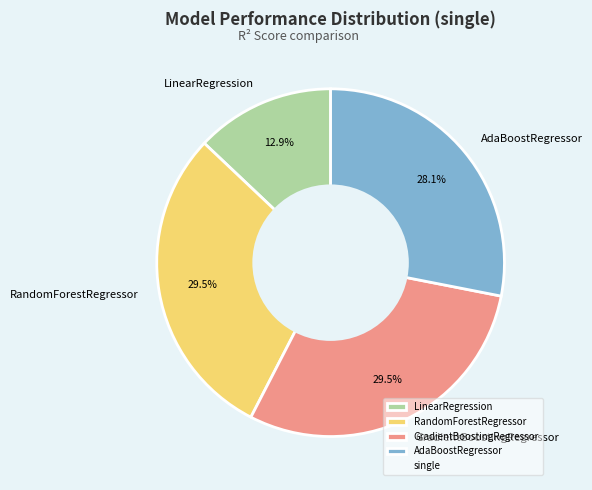

What is the smallest slice in the pie chart?

LinearRegression